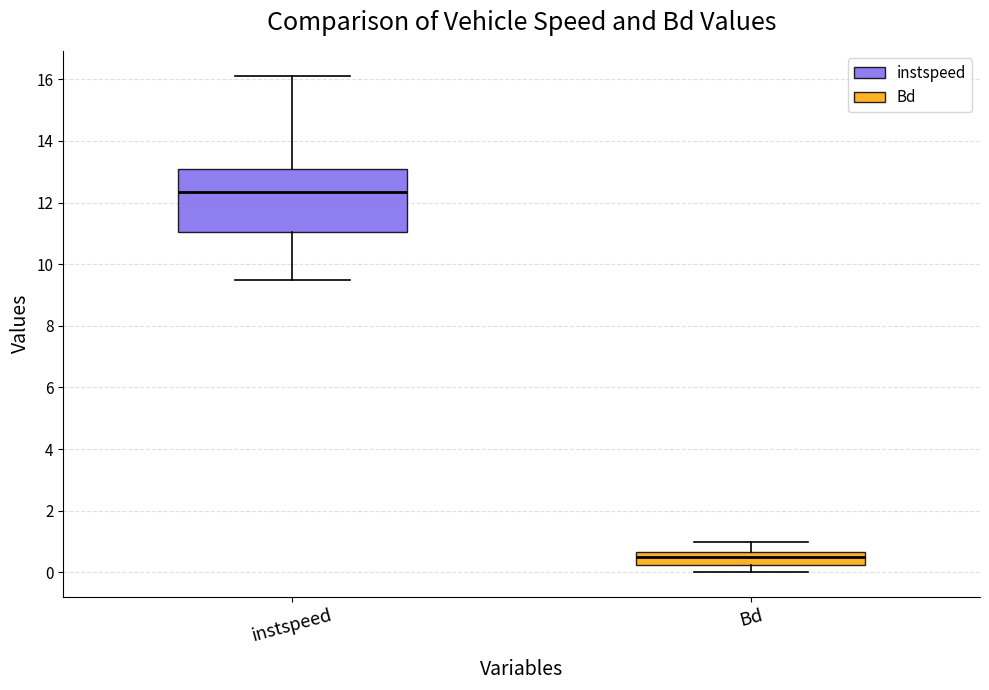

Reading left to right, read every box against the y-axis: the position of its median line, the range the box covers, and the ends of its whiskers. The values are not printed on the chart, so give them approximately, as read against the axis.

instspeed: median 12.4, box 11.0 to 13.0, whiskers 9.4 to 16.2
Bd: median 0.6 (inside the box), box 0.2 to 0.6, whiskers 0.0 to 1.0